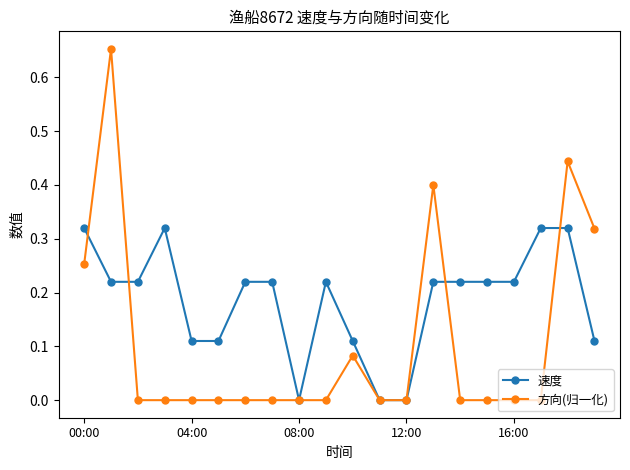

What is the sum of all 速度 values?

3.7